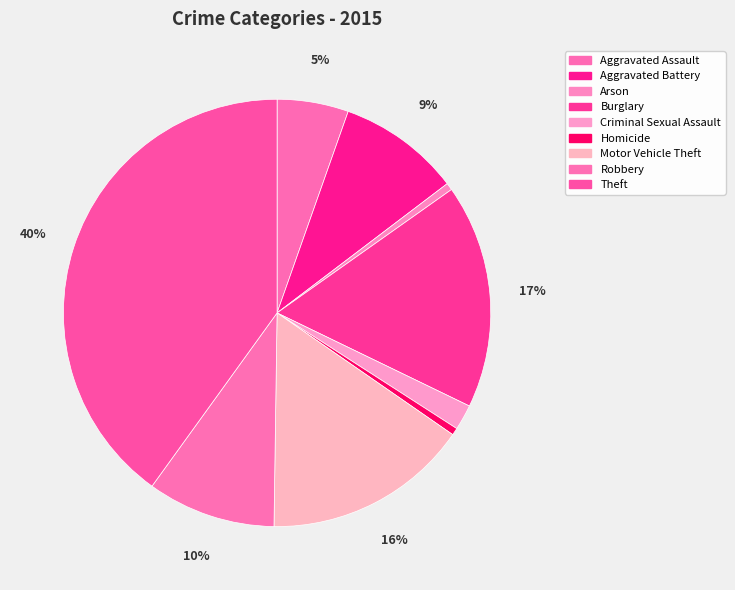

Is it true that Arson is 11% of the pie?

False